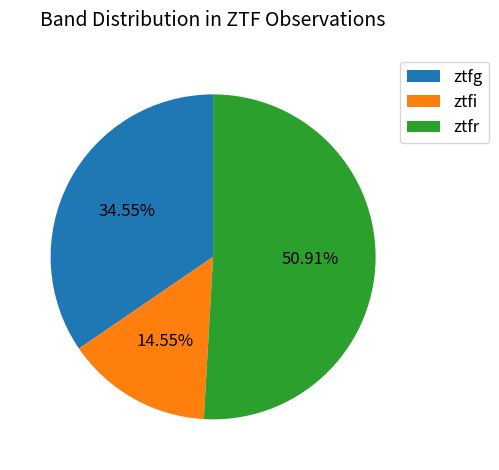

True or false: ztfg accounts for 35% of the total.

True